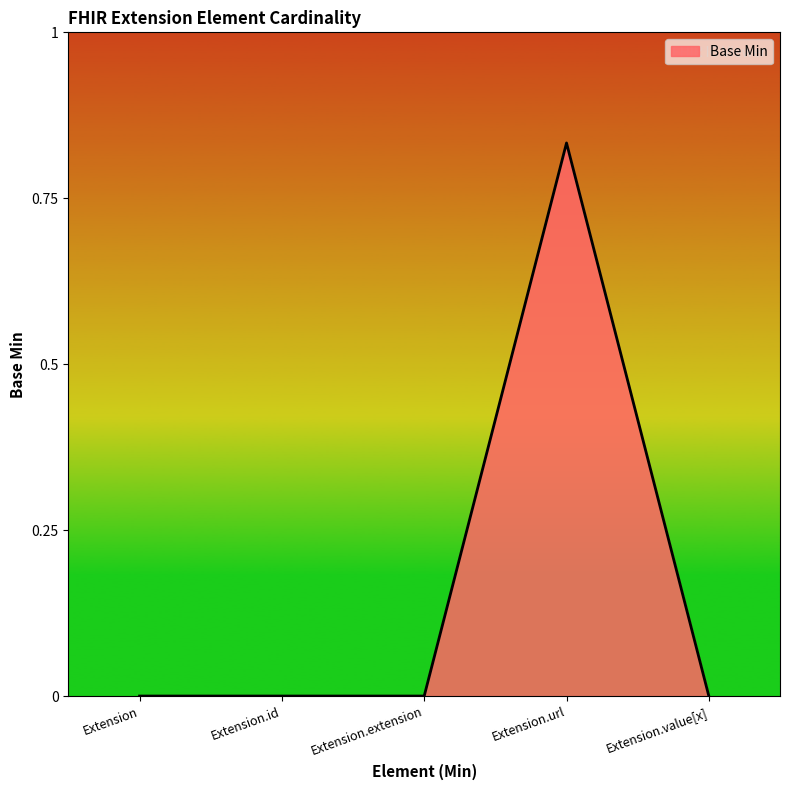

Which label corresponds to the largest value in the chart?

Extension.url